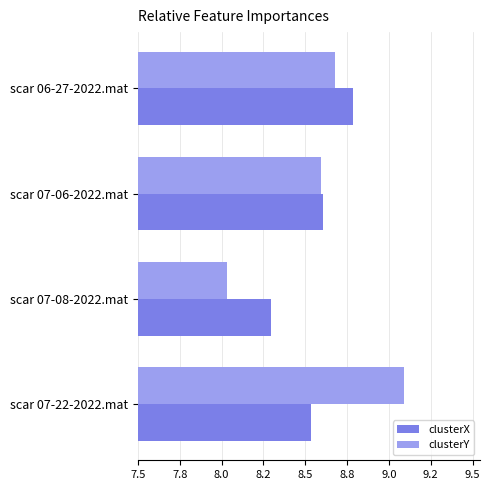

What are all the series names shown in the legend?

clusterX, clusterY